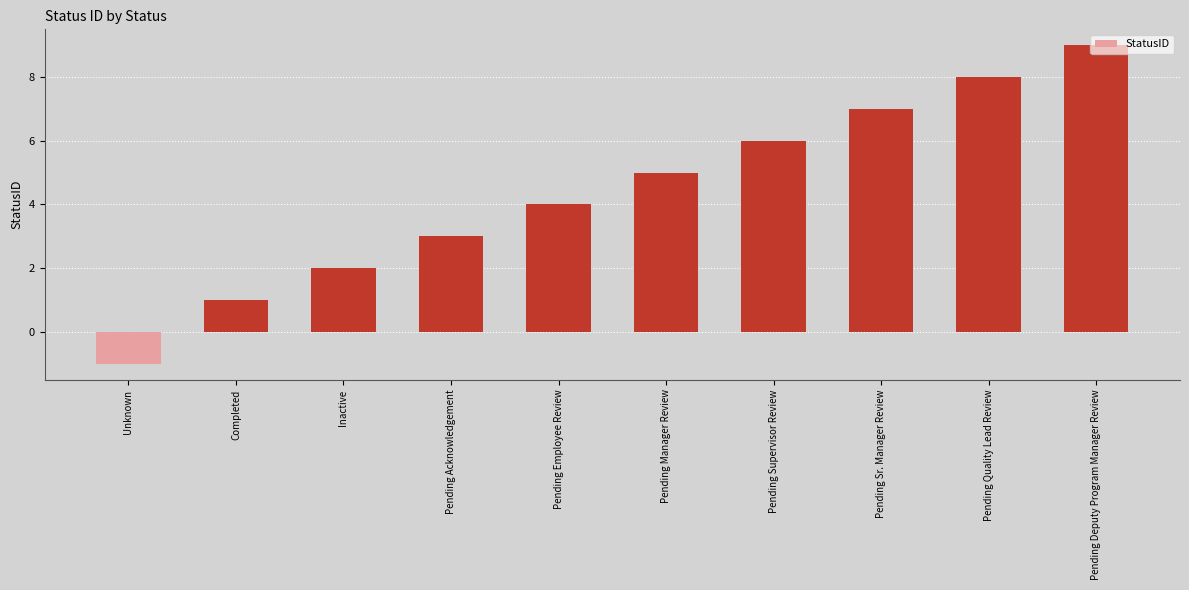

Reading left to right, extract all data points from this chart.

Unknown=-1	Completed=1	Inactive=2	Pending Acknowledgement=3	Pending Employee Review=4	Pending Manager Review=5	Pending Supervisor Review=6	Pending Sr. Manager Review=7	Pending Quality Lead Review=8	Pending Deputy Program Manager Review=9